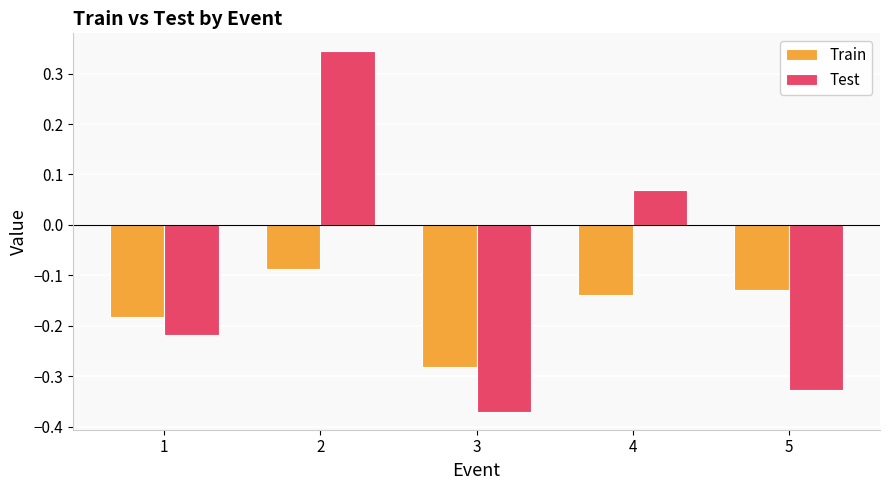

Which series has the largest range (max minus min)?

Test